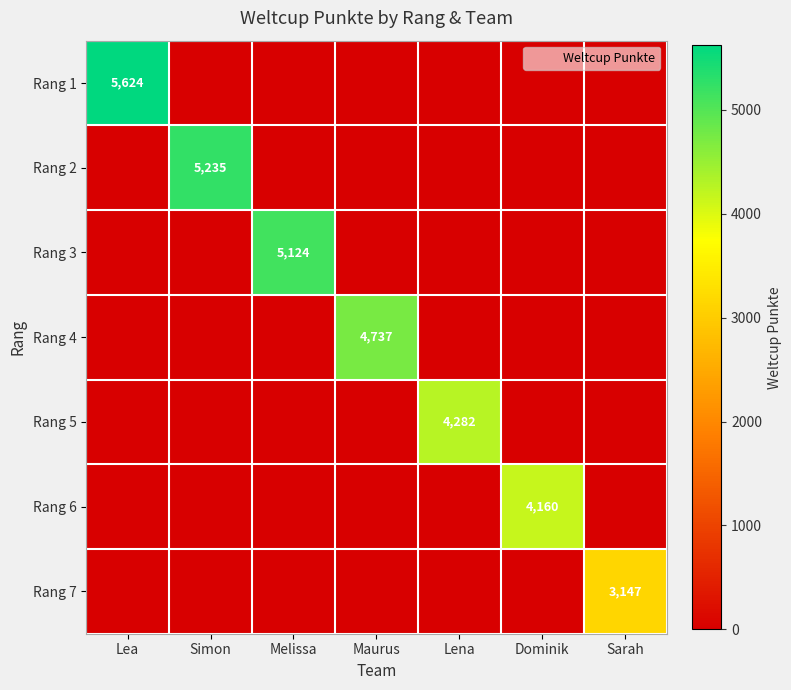

Which series has the largest total across all categories?

Rang 1